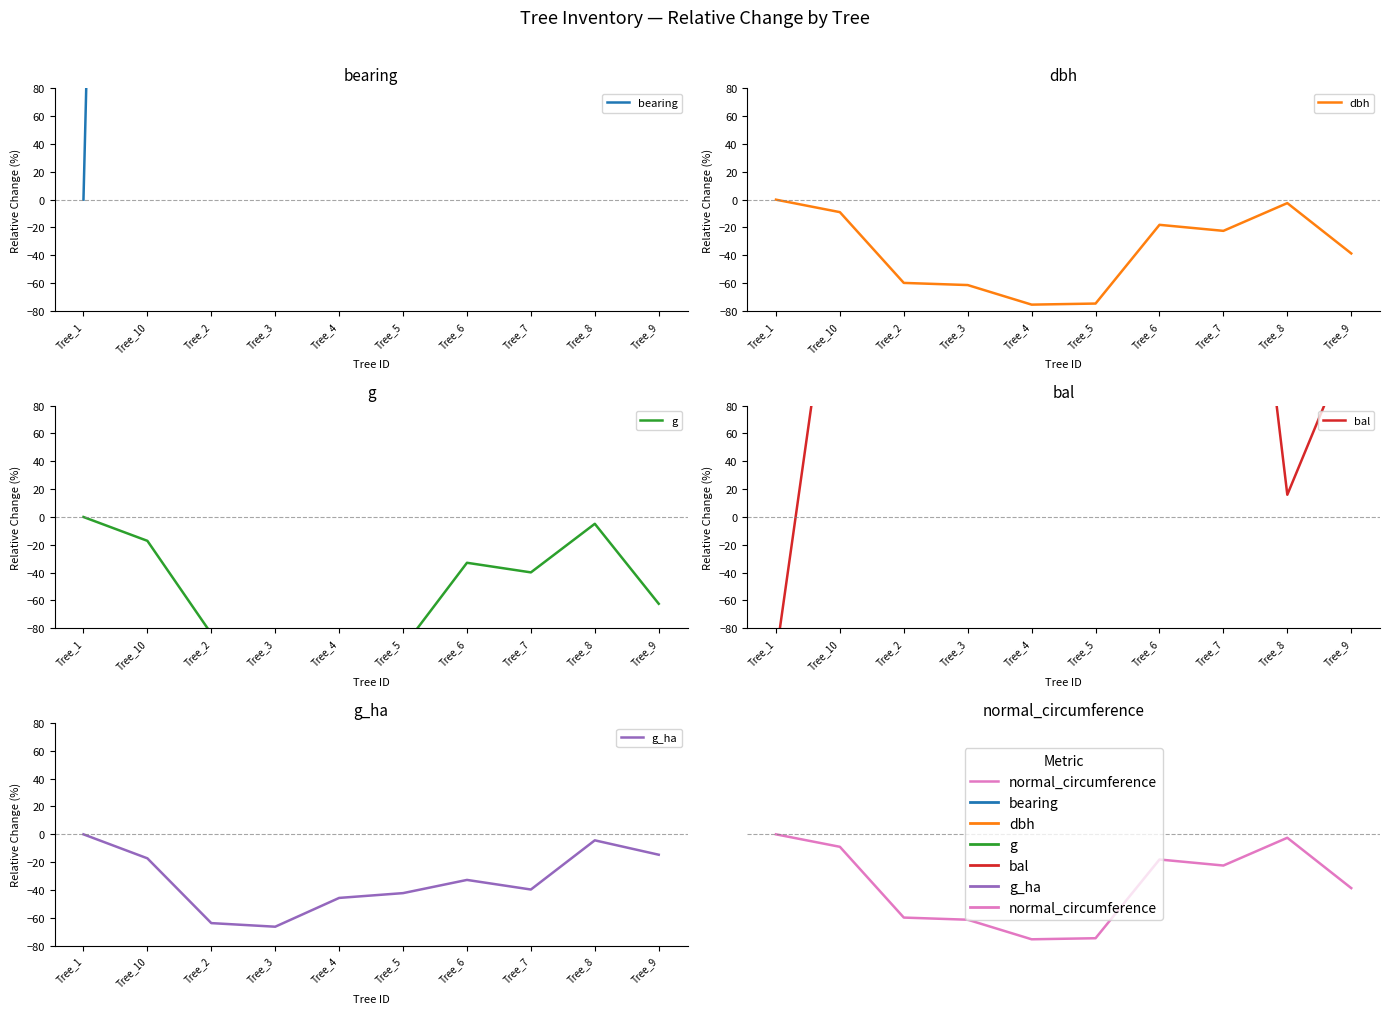

Does the chart have visible grid lines?

No